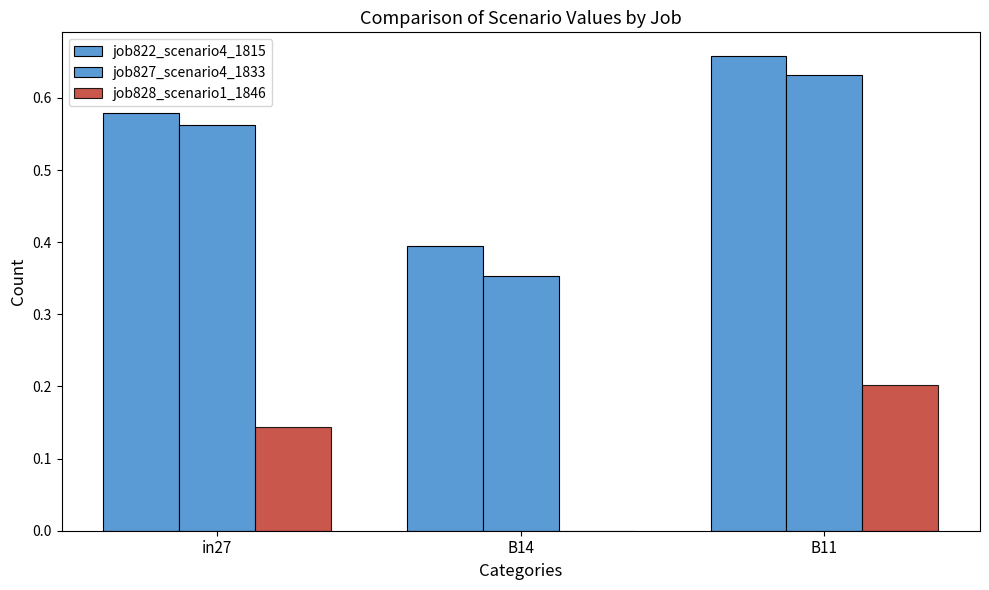

Are the bars grouped side by side (vs. stacked)?

Yes